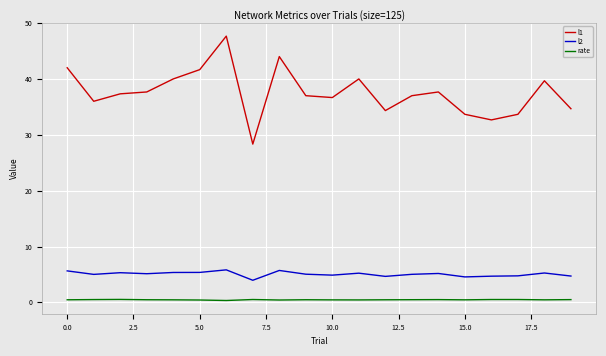

True or false: l1 and l2 intersect in this chart.

False